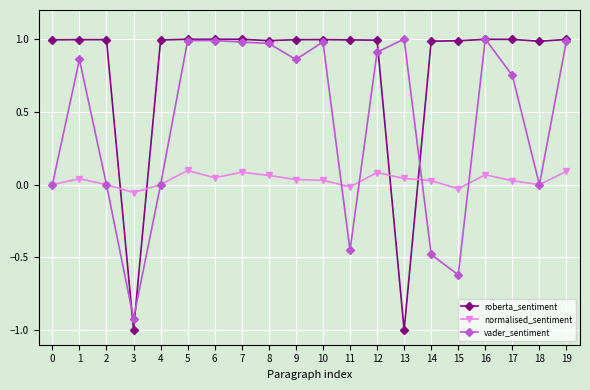

Between 17 and 18, which series saw the biggest shift?

vader_sentiment